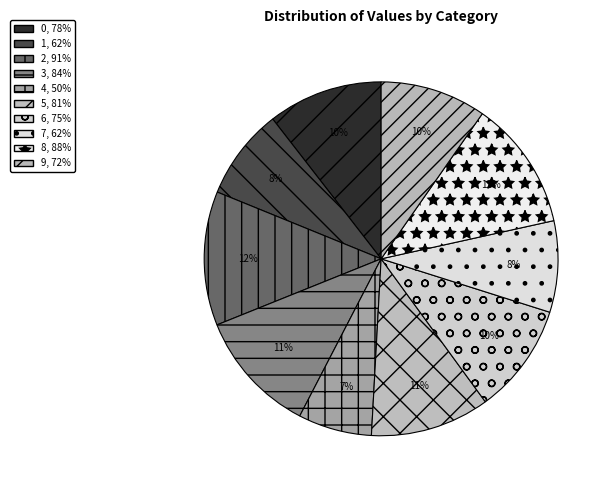

To the nearest percent, what portion does 2 represent?

12%